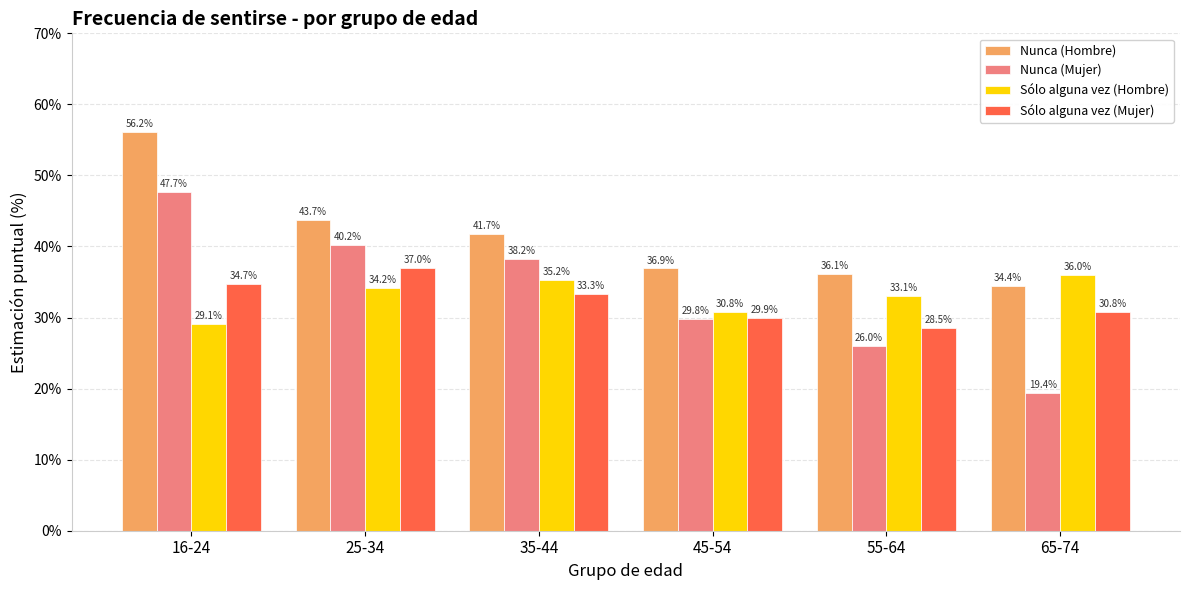

Which category has the highest value in the Nunca (Mujer) series?

16-24